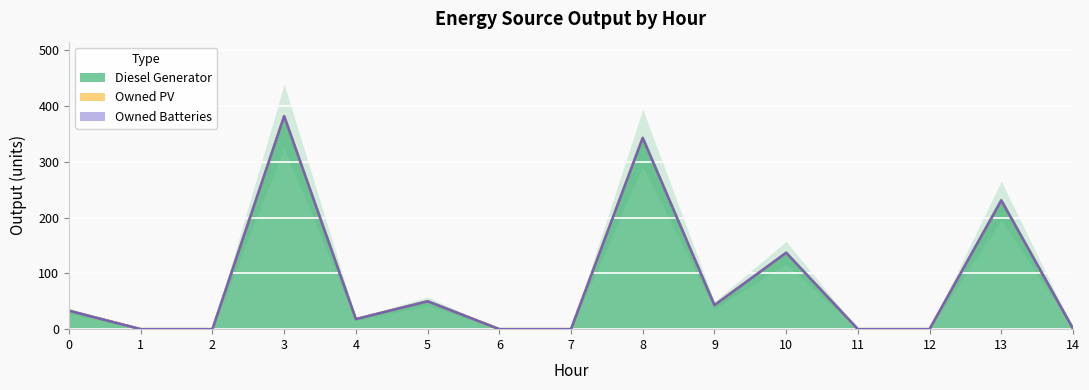

How many data points does each series have?

15